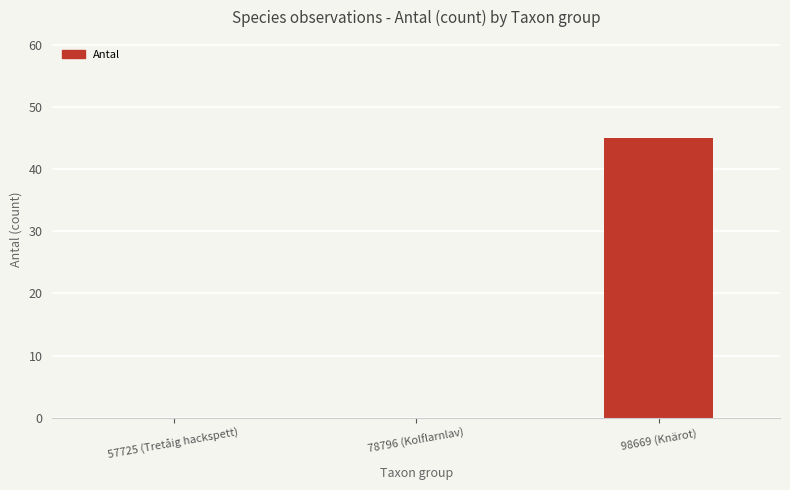

What is the sum of the values at 98669 (Knärot) and 78796 (Kolflarnlav)?

45